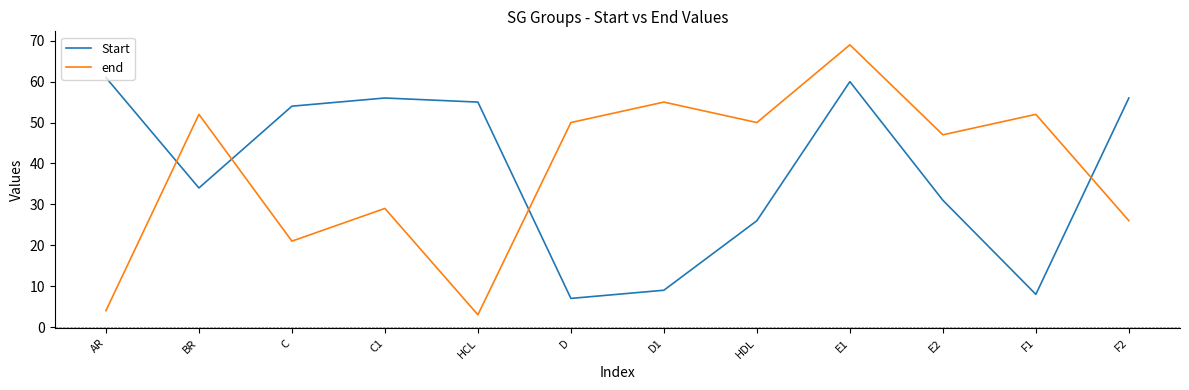

True or false: end has more than 2 interior local peaks.

True